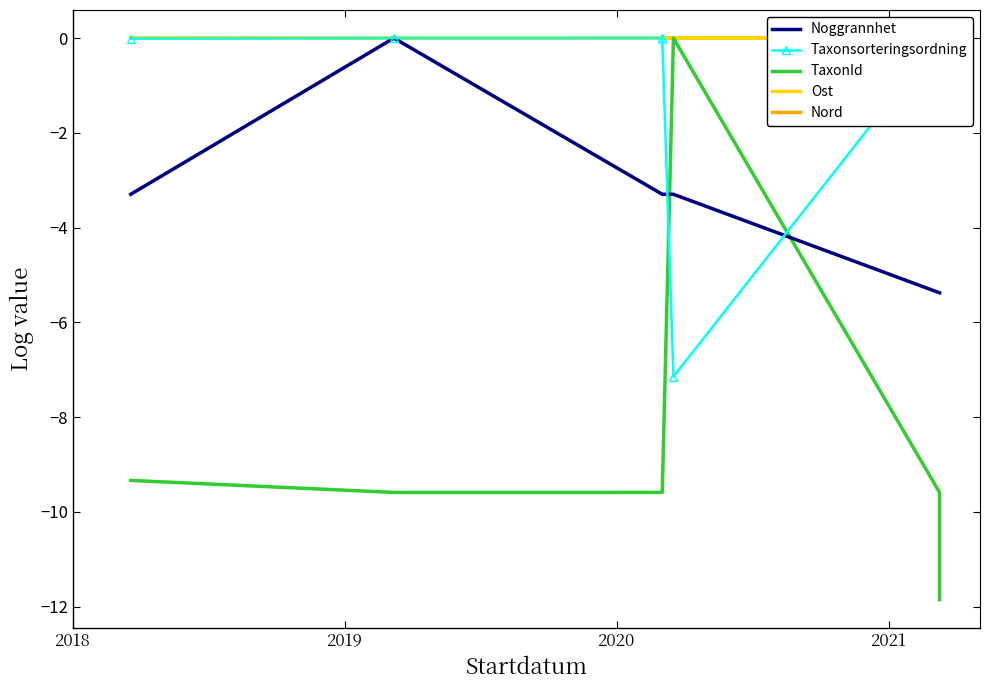

At which category is the sum across all series the highest?

2019